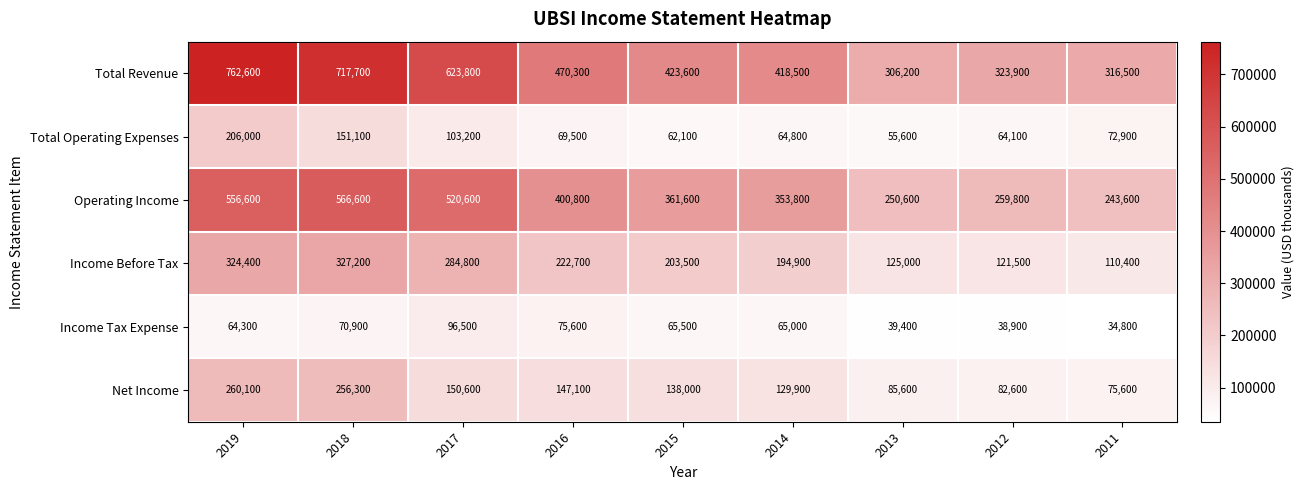

Rank the series at 2011 from lowest to highest value.

Income Tax Expense, Total Operating Expenses, Net Income, Income Before Tax, Operating Income, Total Revenue